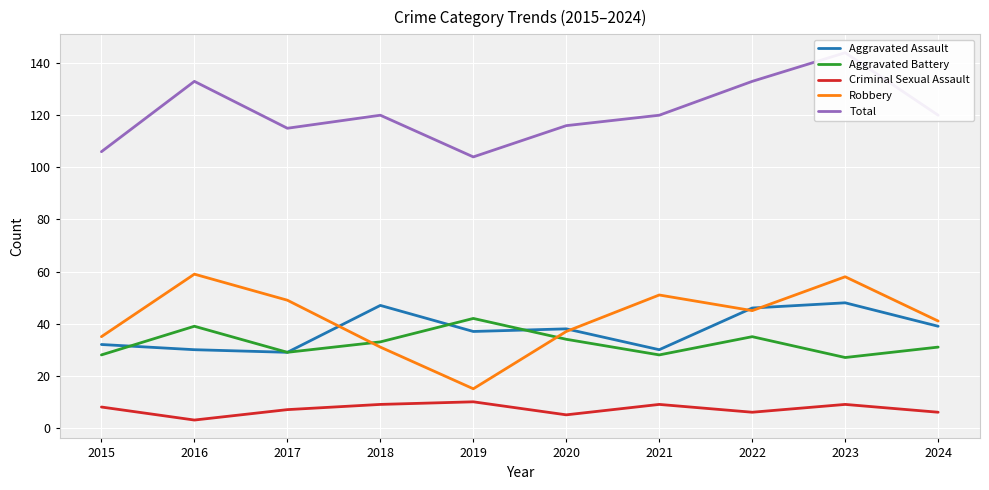

How many data points in Total are less than 120?

4